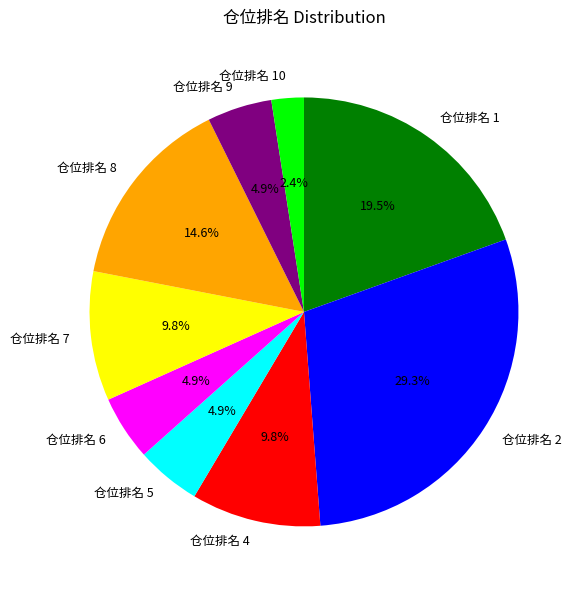

To the nearest percent, what is the average slice percentage?

11%